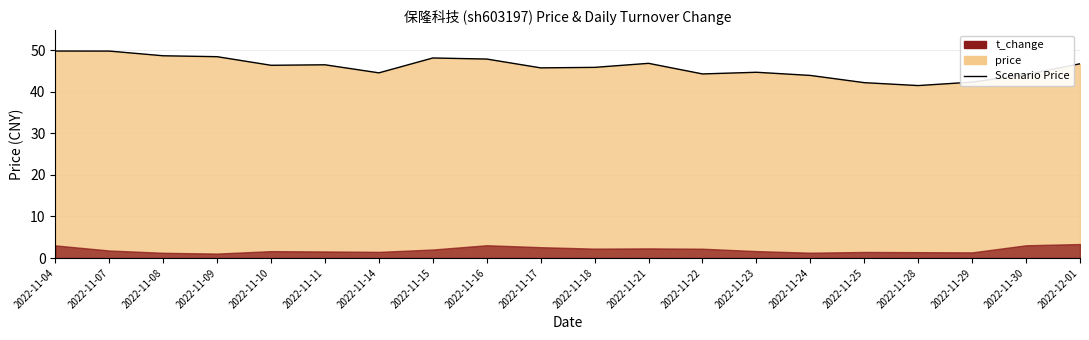

Reading left to right, transcribe all the data shown in this chart.

49.8	49.8	48.7	48.5	46.4	46.5	44.6	48.1	47.9	45.8	45.9	46.9	44.3	44.7	43.9	42.2	41.5	42.3	44.2	46.7